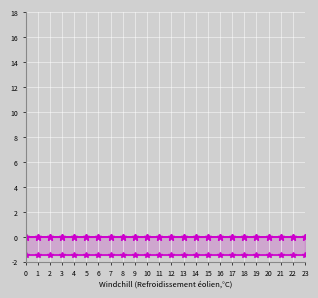

Which series has the largest total across all categories?

col_1